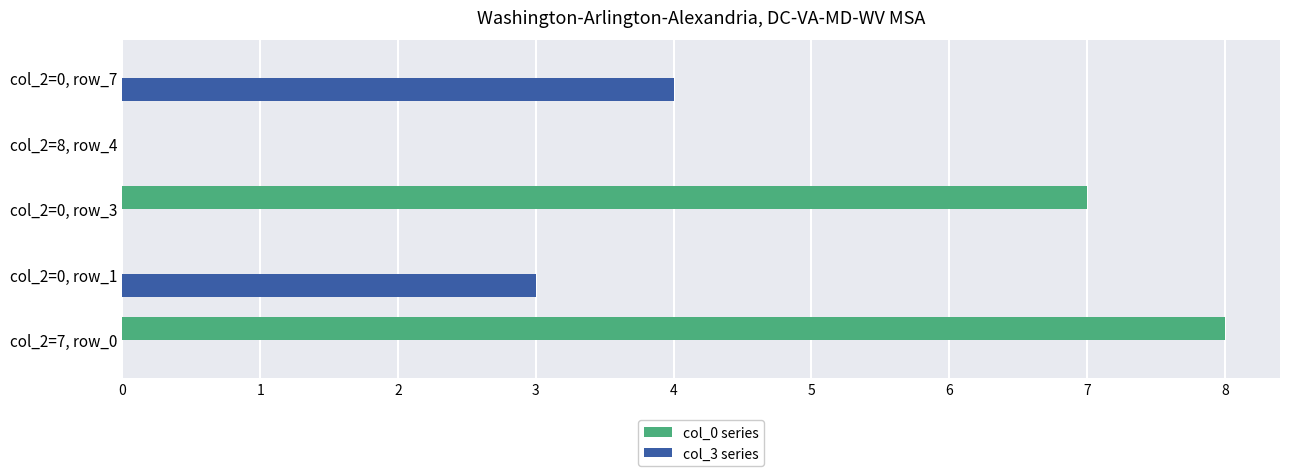

Count the number of categories in the chart.

5